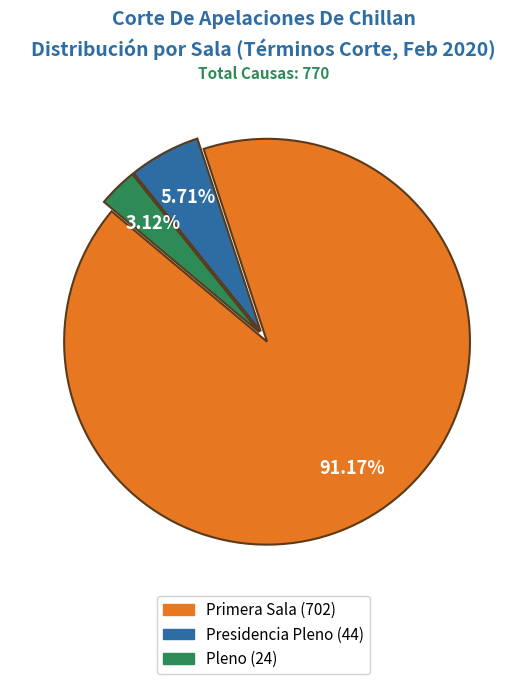

Which category has the smallest portion of the pie?

Pleno